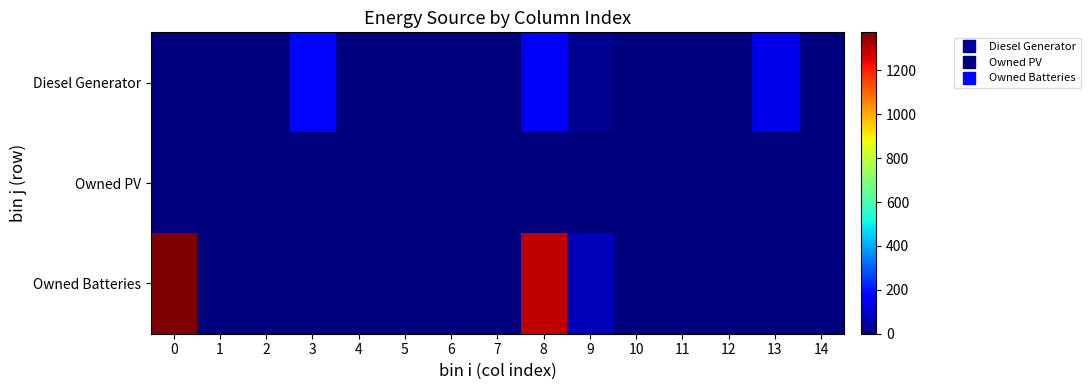

At 13, list the series in order from largest to smallest.

Diesel Generator, Owned PV, Owned Batteries